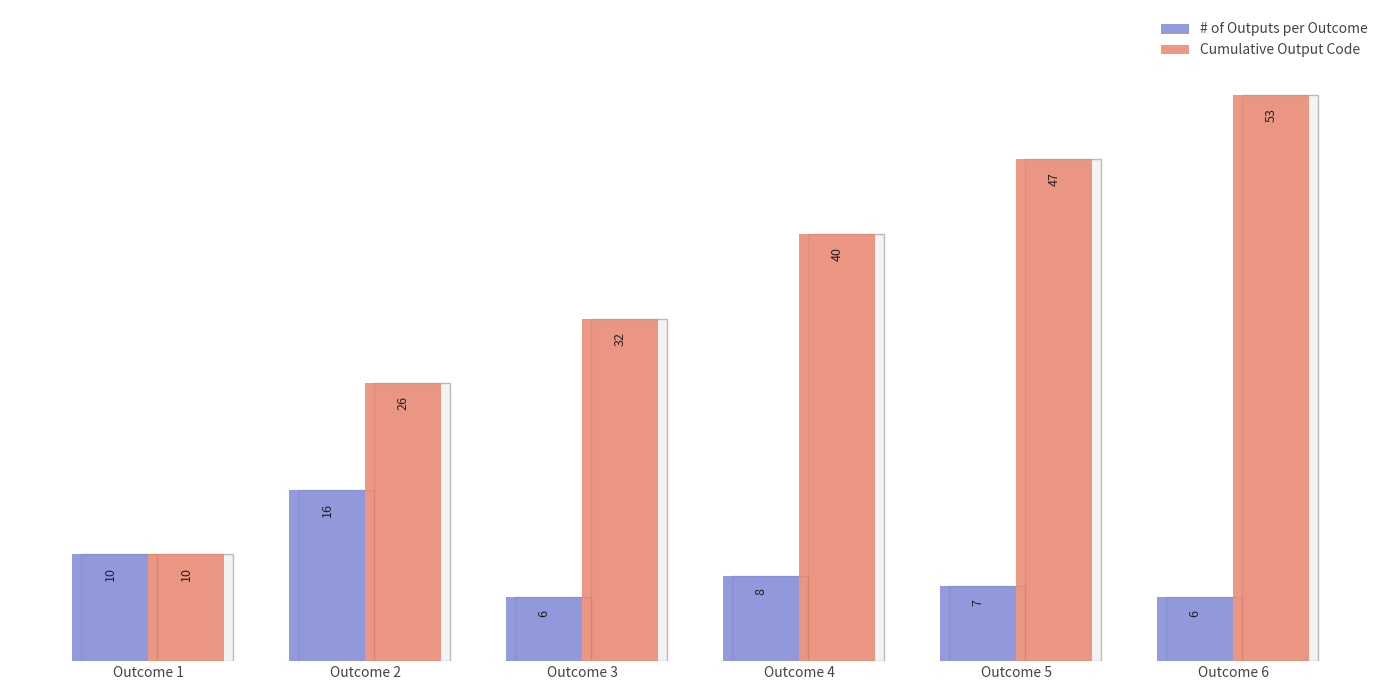

Reading right to left, extract all data points from this chart.

# of Outputs per Outcome: Outcome 6=6	Outcome 5=7	Outcome 4=8	Outcome 3=6	Outcome 2=16	Outcome 1=10
Cumulative Output Code: Outcome 6=53	Outcome 5=47	Outcome 4=40	Outcome 3=32	Outcome 2=26	Outcome 1=10